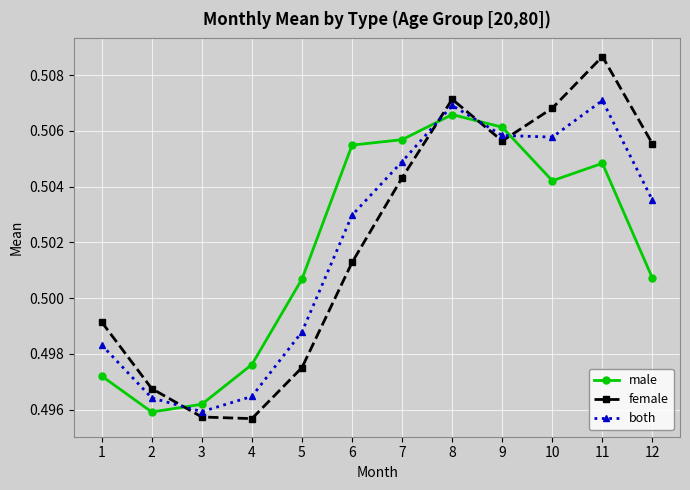

At 10, list the series in order from smallest to largest.

male, both, female